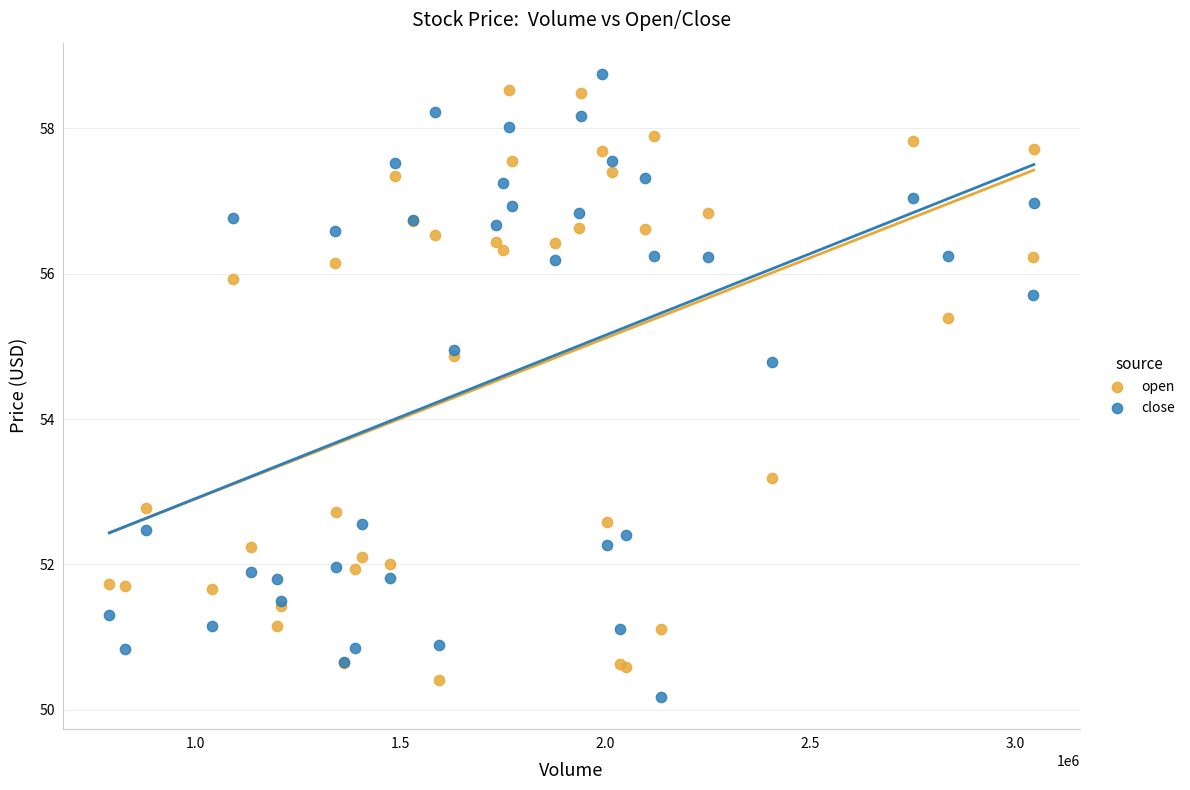

Which series has the largest Y range (max minus min)?

close